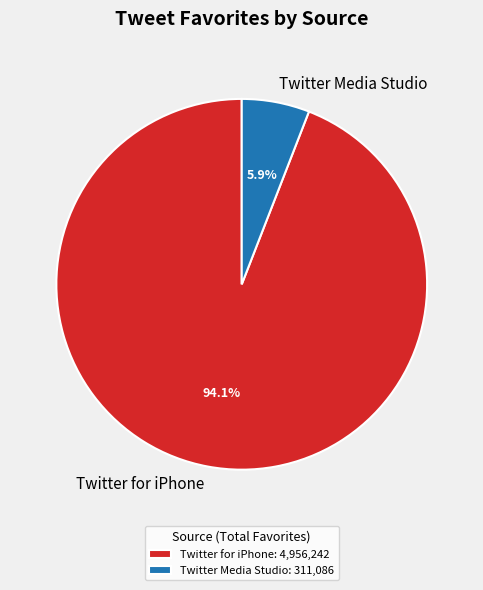

How much of the chart is everything except Twitter Media Studio?

94.1%